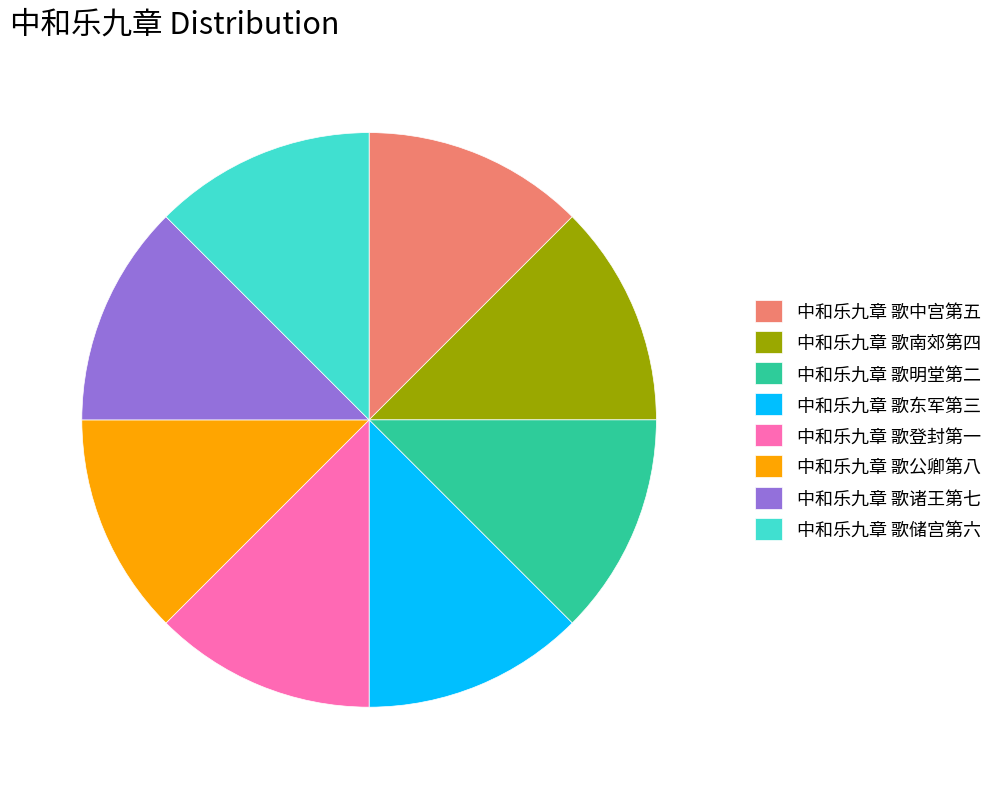

Does 中和乐九章 歌登封第一 represent more than half of the total?

No